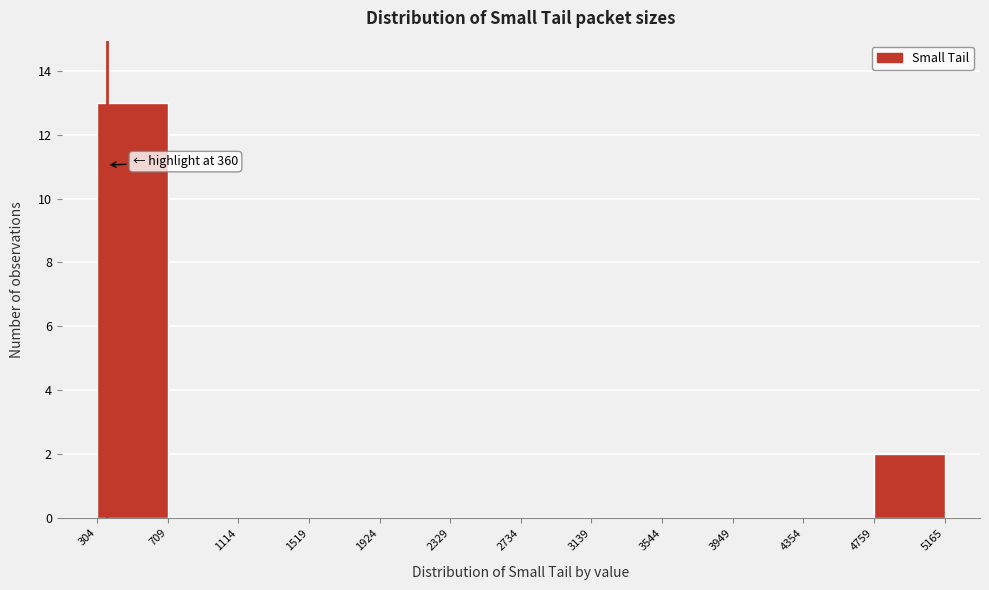

Over which range of the x-axis is the bar tallest?

304 to 709